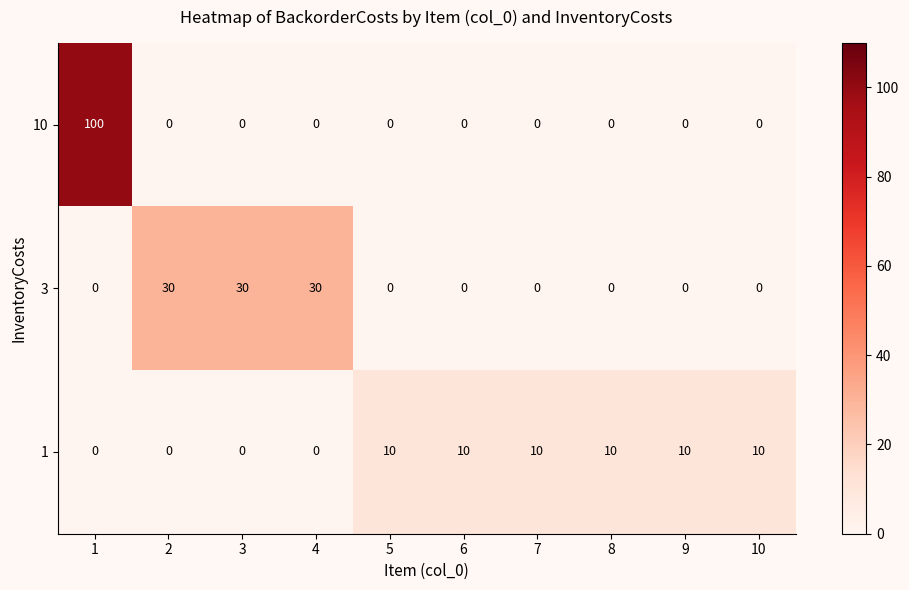

At which category does the chart reach its peak across all series?

1